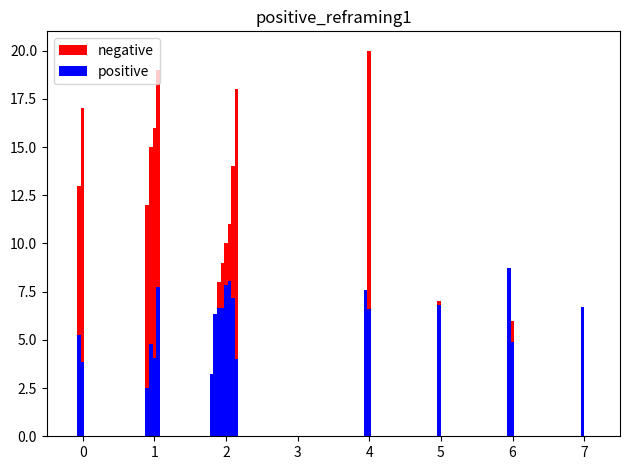

What is the maximum value shown in the chart?

20.0